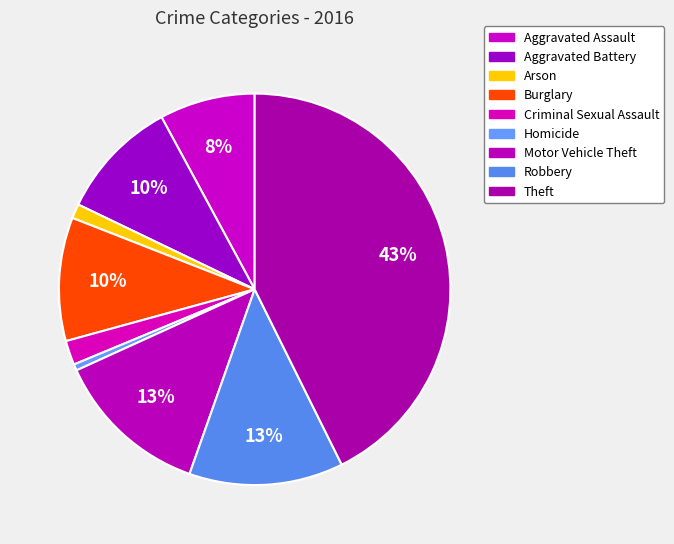

Rank the categories by value from lowest to highest.

Homicide, Arson, Criminal Sexual Assault, Aggravated Assault, Aggravated Battery, Burglary, Robbery, Motor Vehicle Theft, Theft